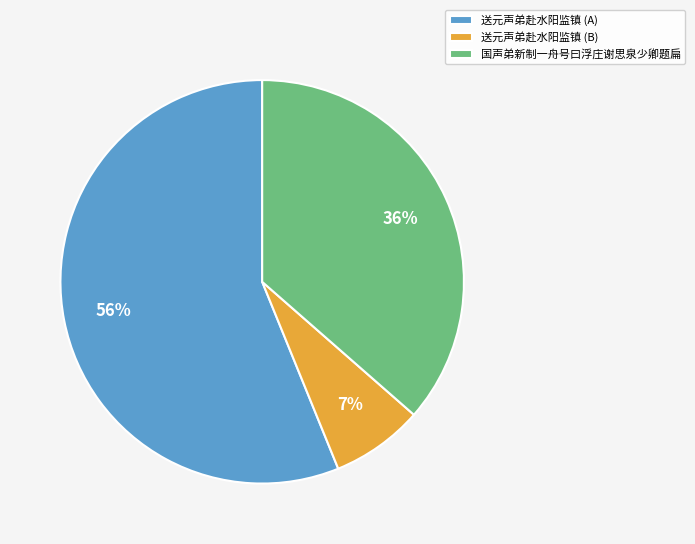

To the nearest percent, what is the average slice percentage?

33%